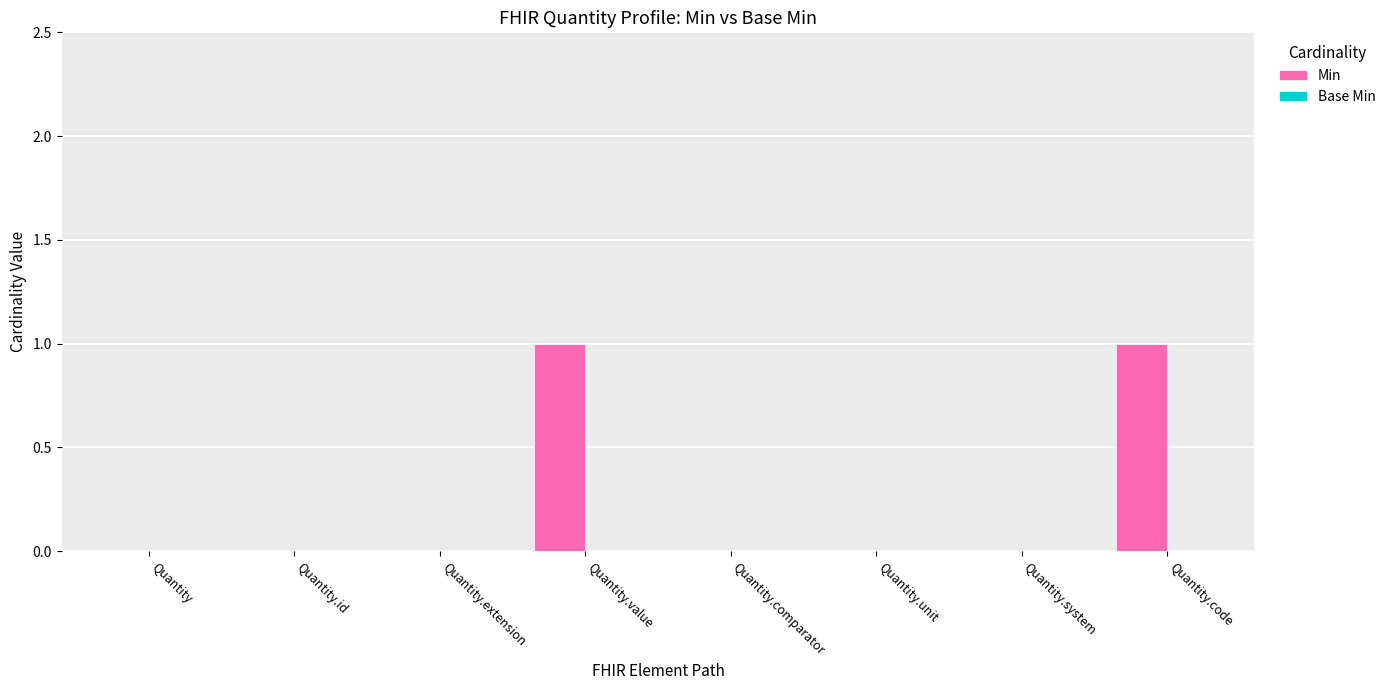

Count the number of data series in this chart.

1